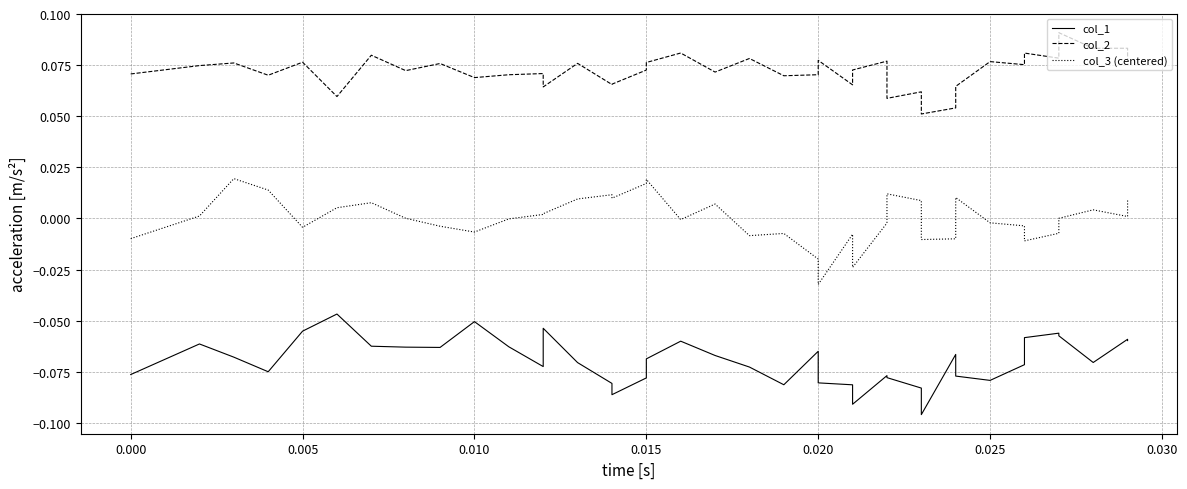

How many values in the col_3 (centered) series are below 0?

19